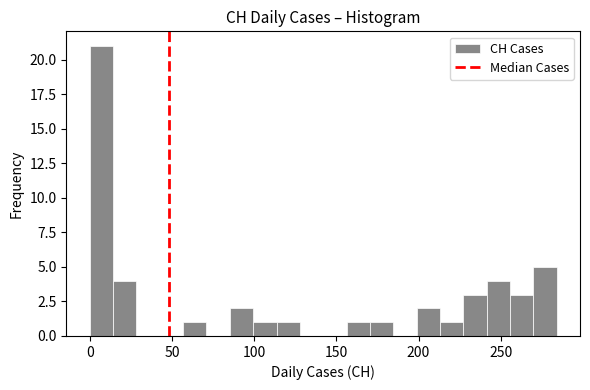

Around what value on the x-axis is the tallest bar? Give the approximate position of its centre, as read against the axis.

5